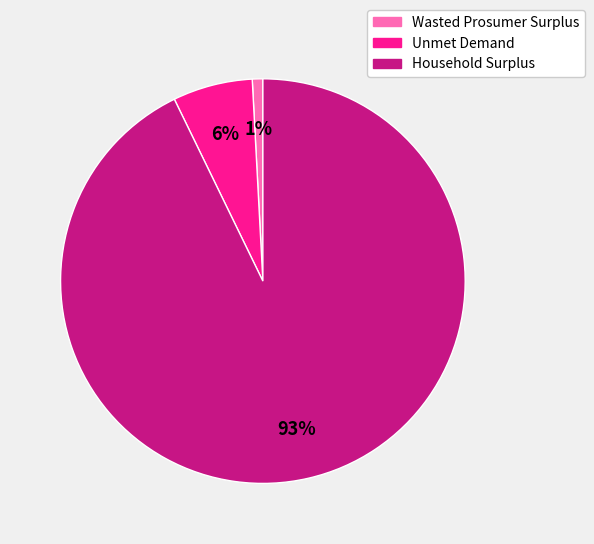

True or false: Unmet Demand accounts for 1% of the total.

False